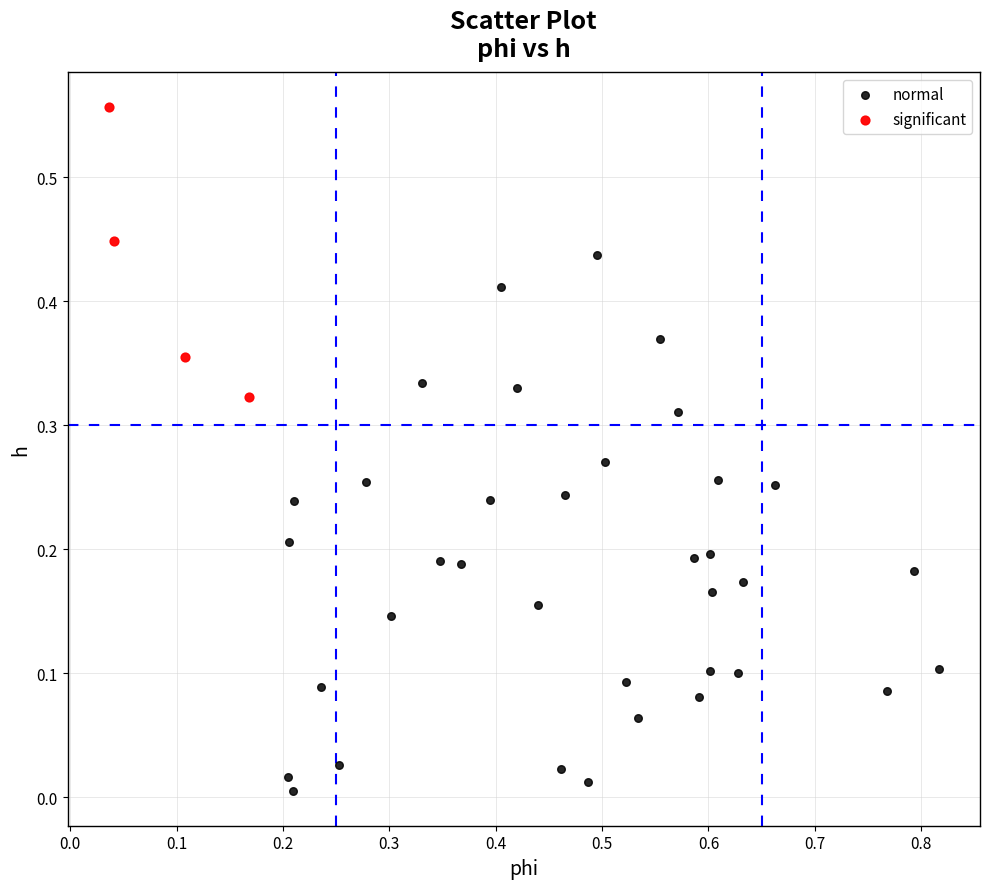

Which series reaches the minimum Y coordinate?

normal